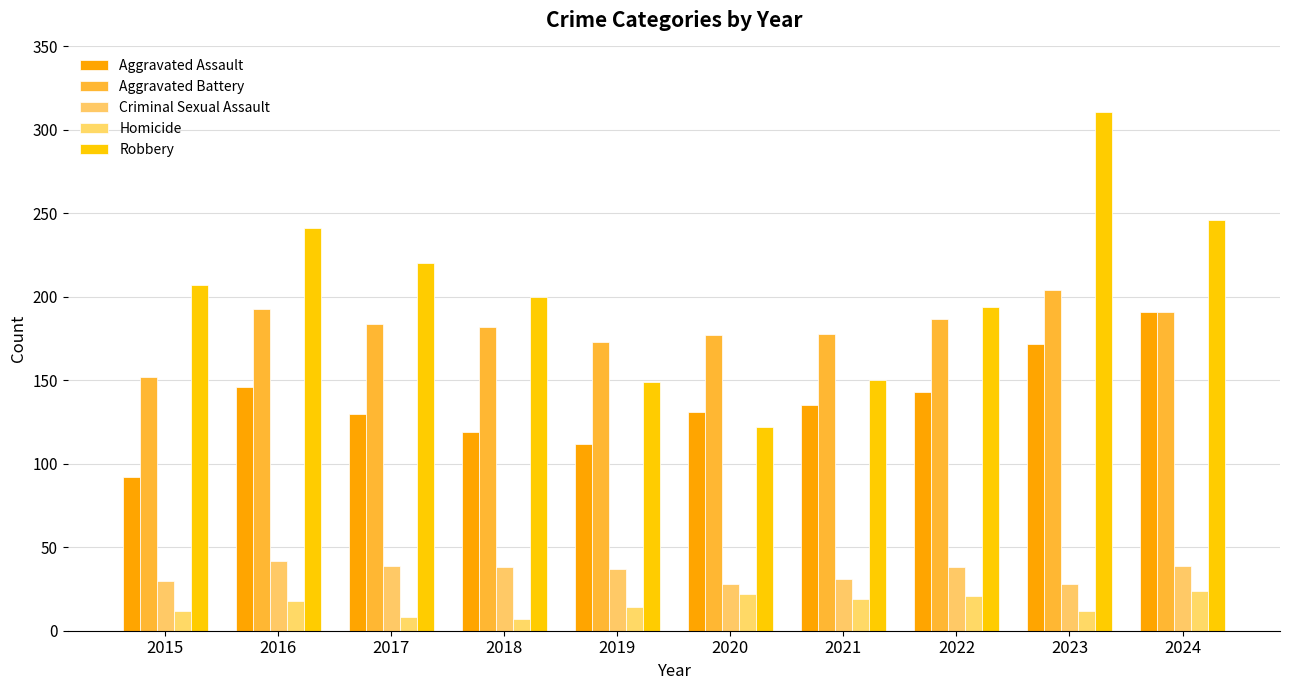

The value of Criminal Sexual Assault at 2017 is 20. True or false?

False